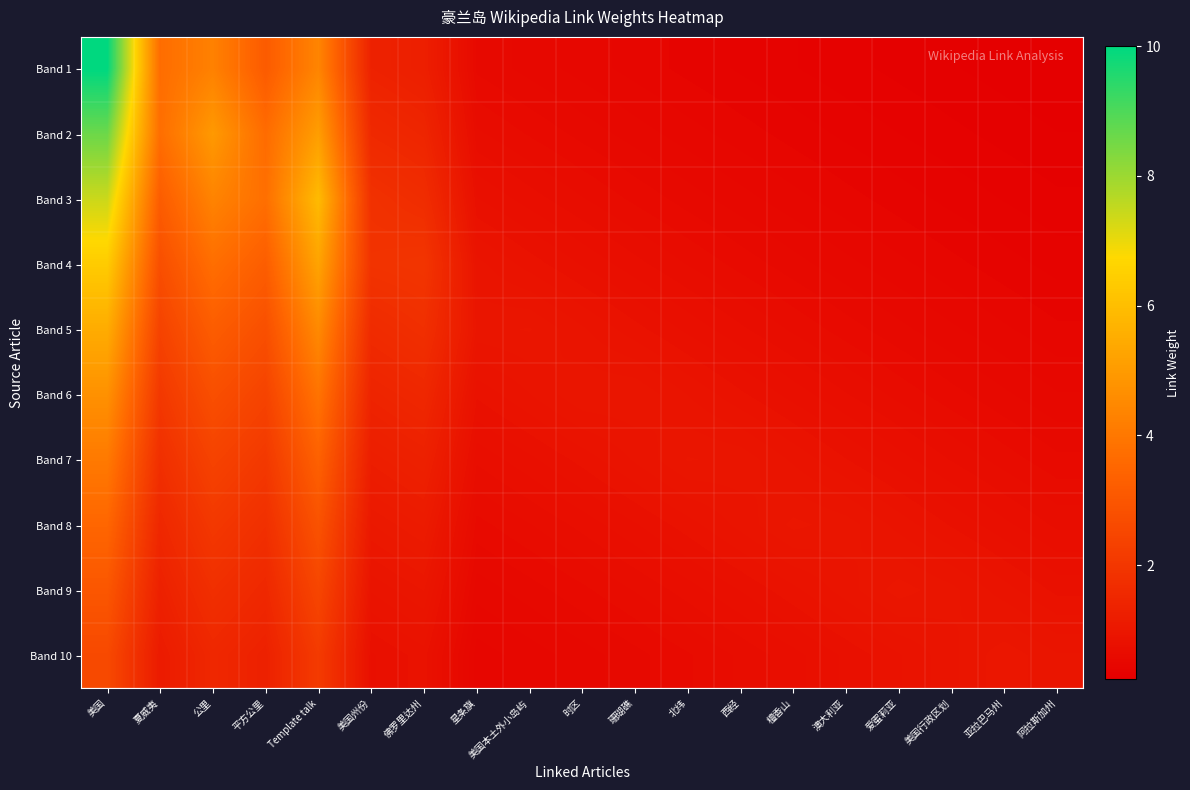

At which category is the sum across all series the highest?

美国